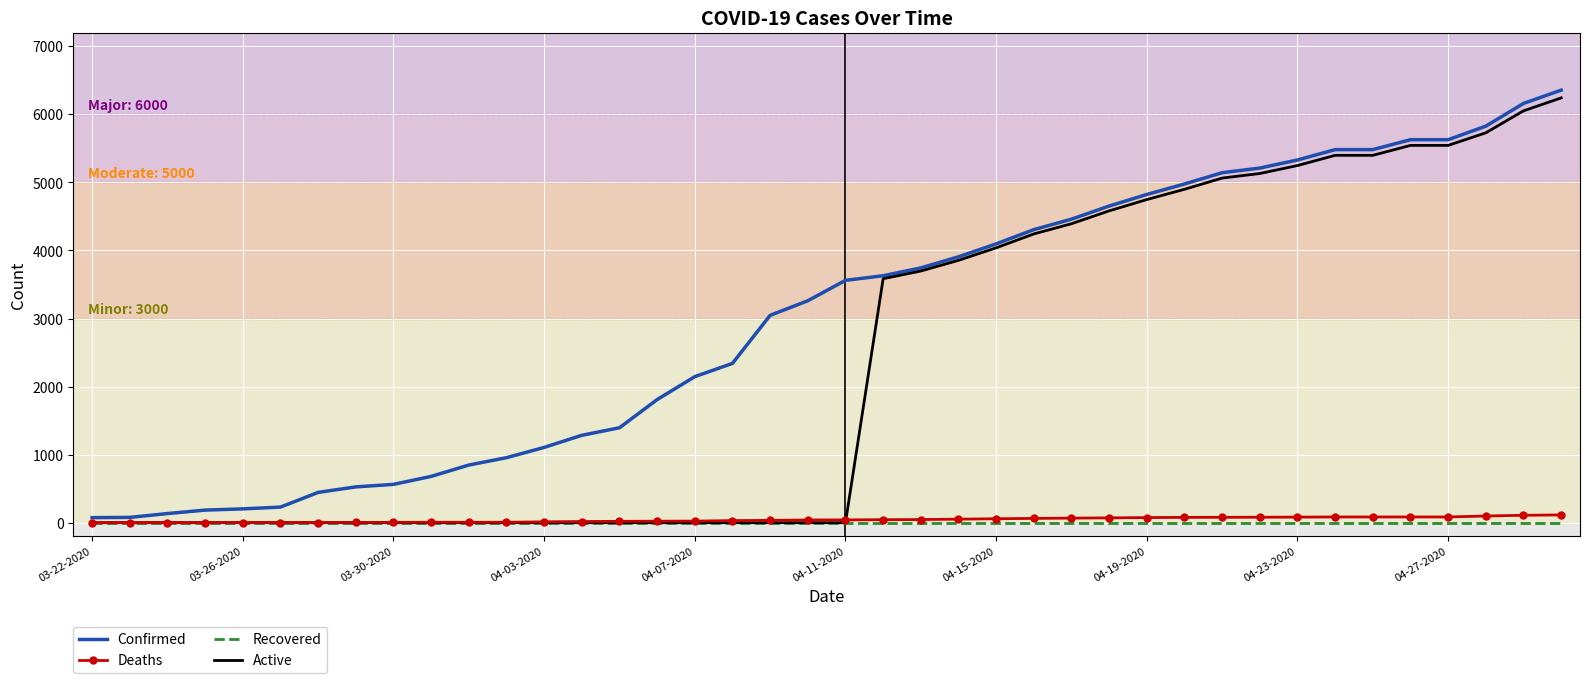

What is the maximum value shown in the chart?

6356